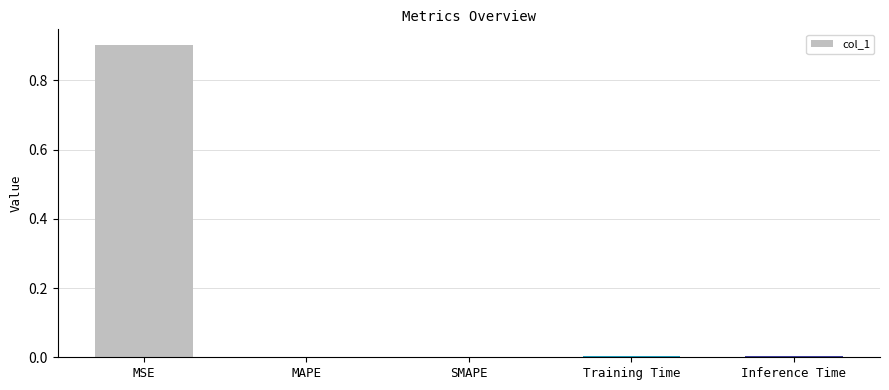

What is the sum of all values?

0.9